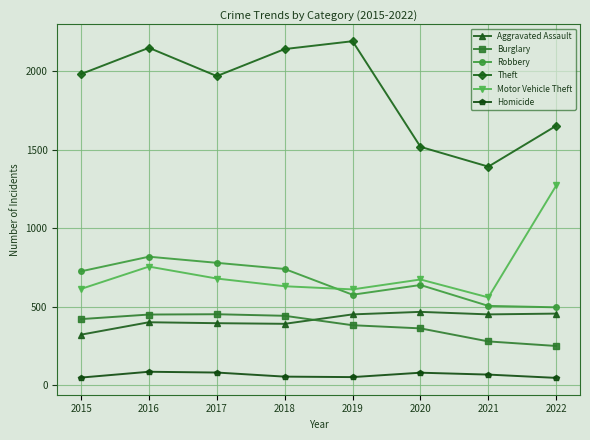

What is the difference between the Aggravated Assault values at 2021 and 2015?

129